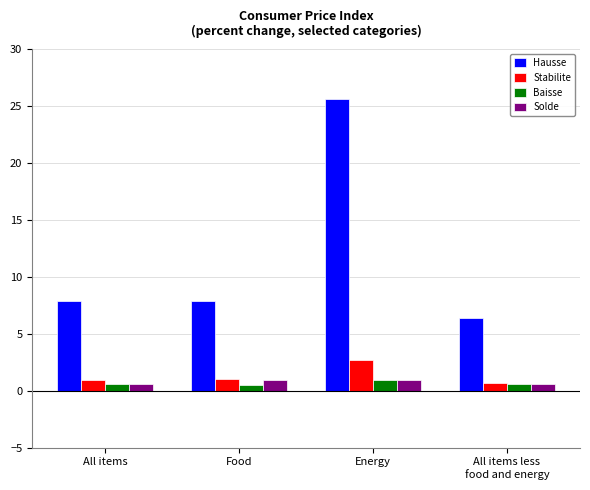

What is the sum of all Stabilite values?

5.3